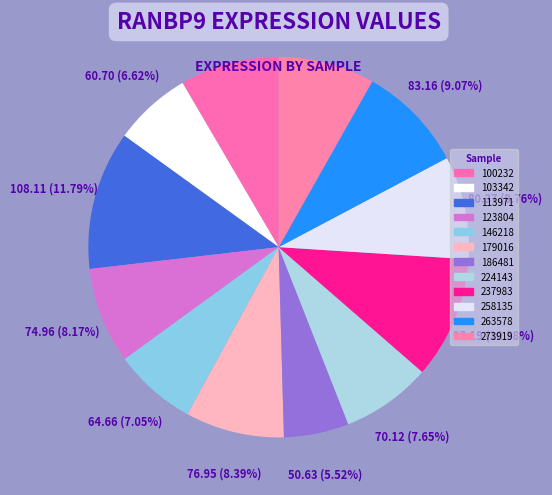

Is it true that 113971 is 20% of the pie?

False